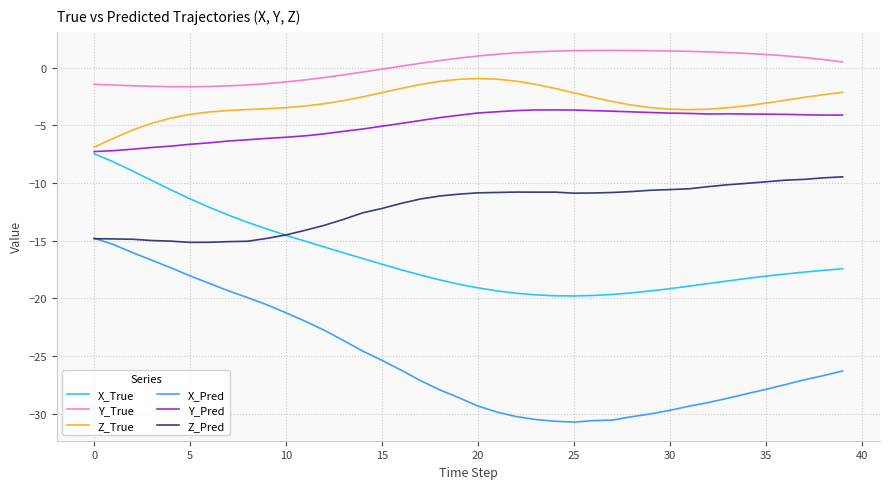

Which series has the largest range (max minus min)?

X_Pred